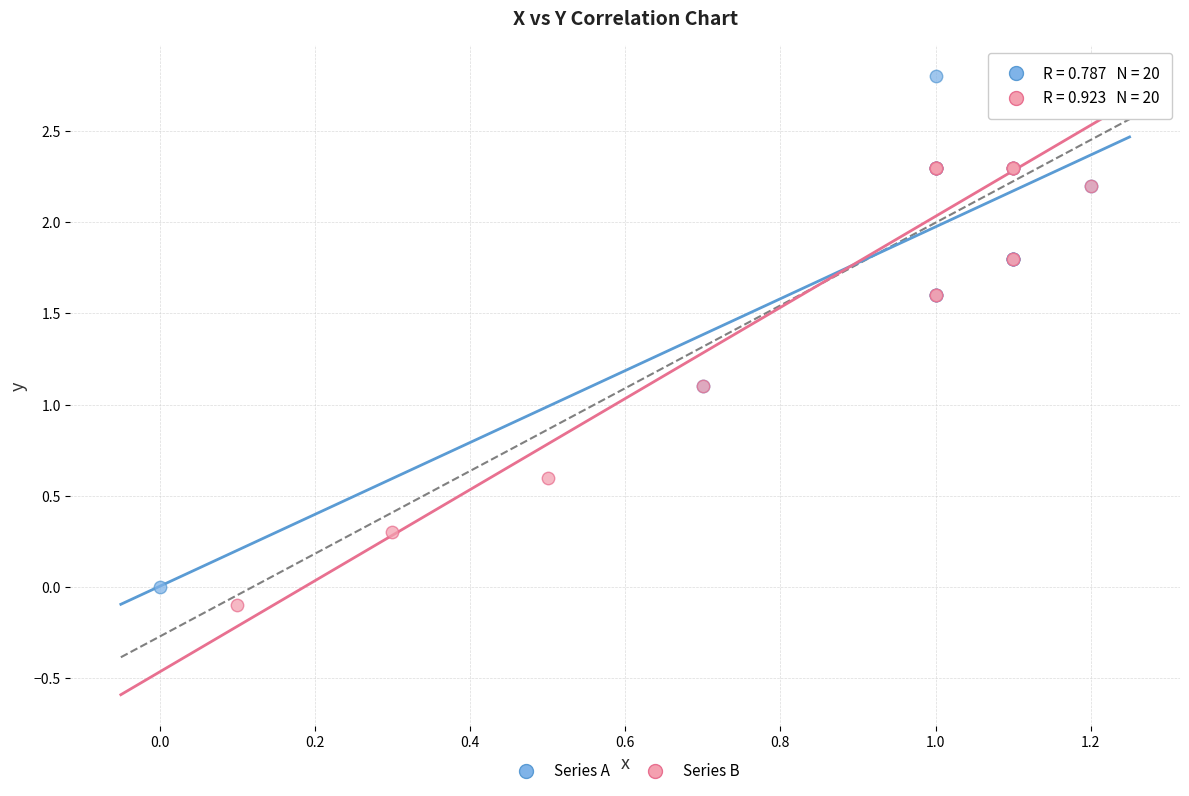

What are all the series names shown in the legend?

Series A, Series B